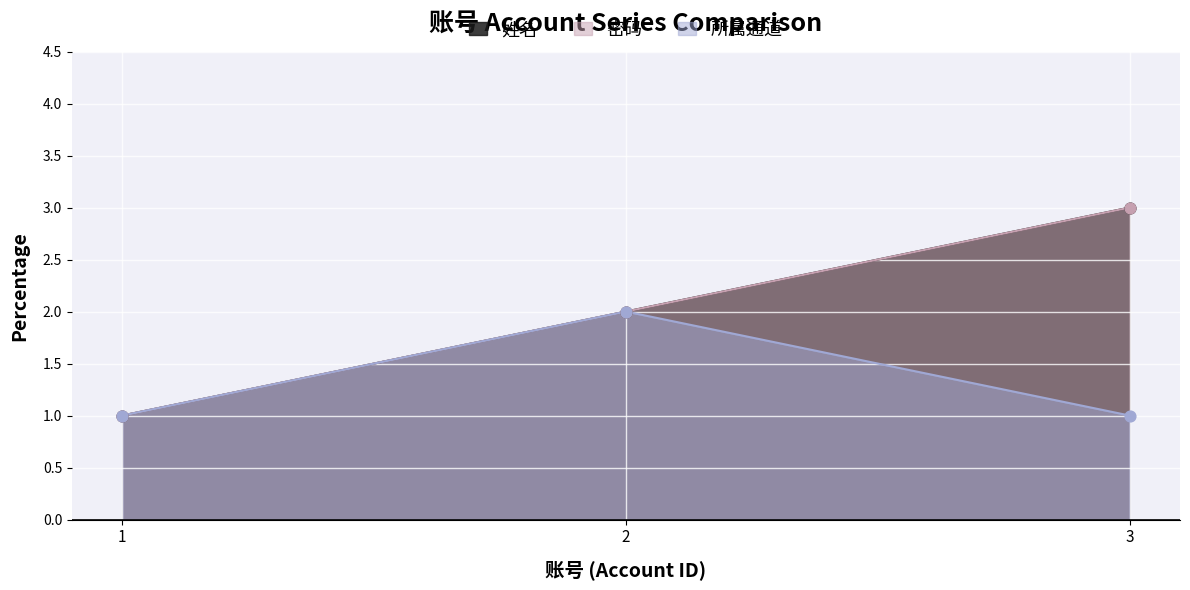

Which series has the largest Y range (max minus min)?

姓名